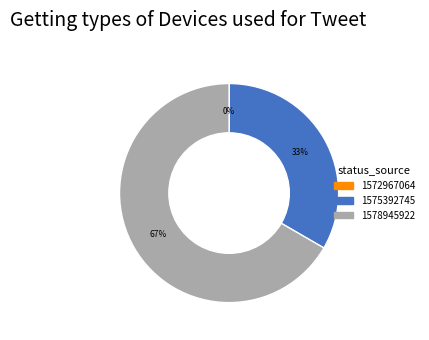

Which slice is the largest?

1578945922